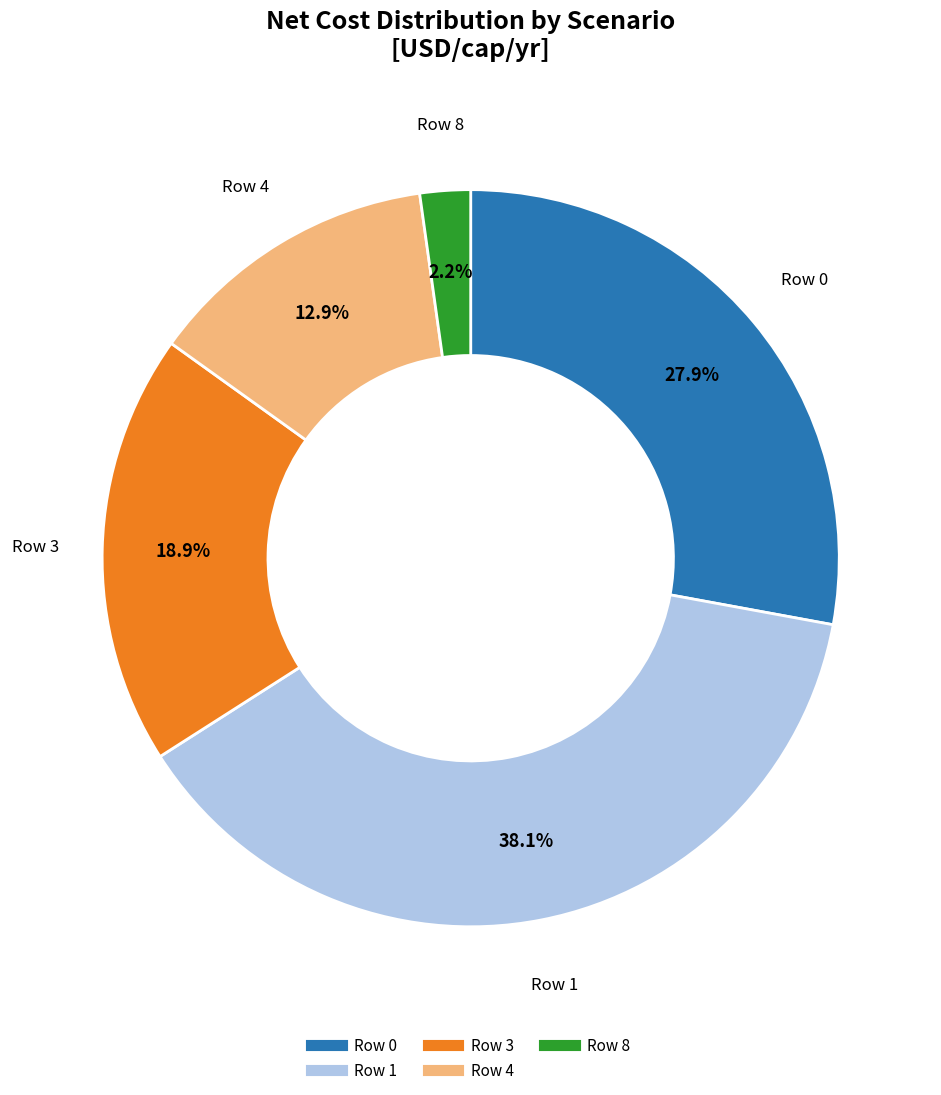

To the nearest percent, what is the combined percentage of Row 3 and Row 8?

21%